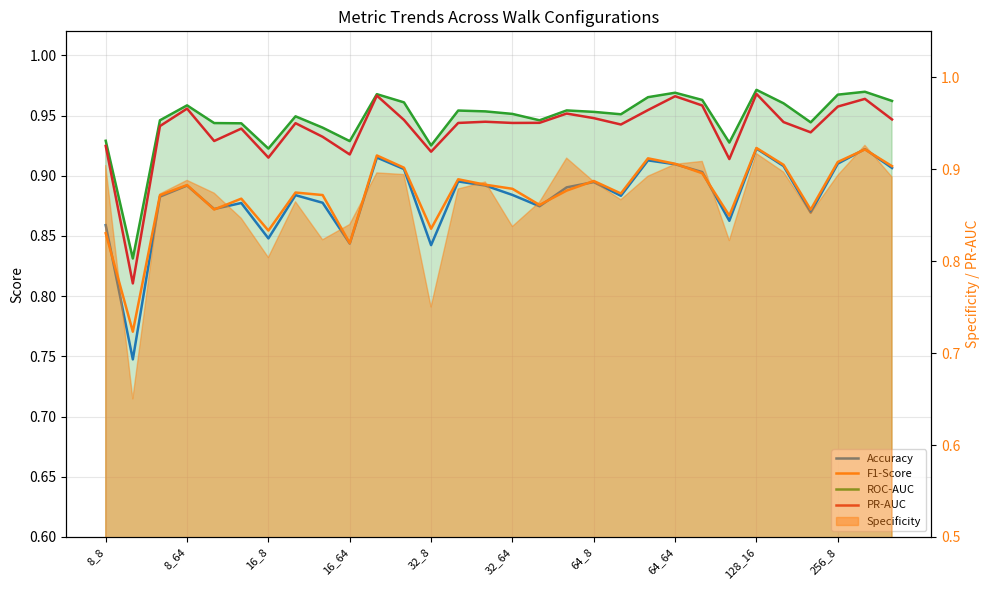

What is the maximum value shown in the chart?

1.0